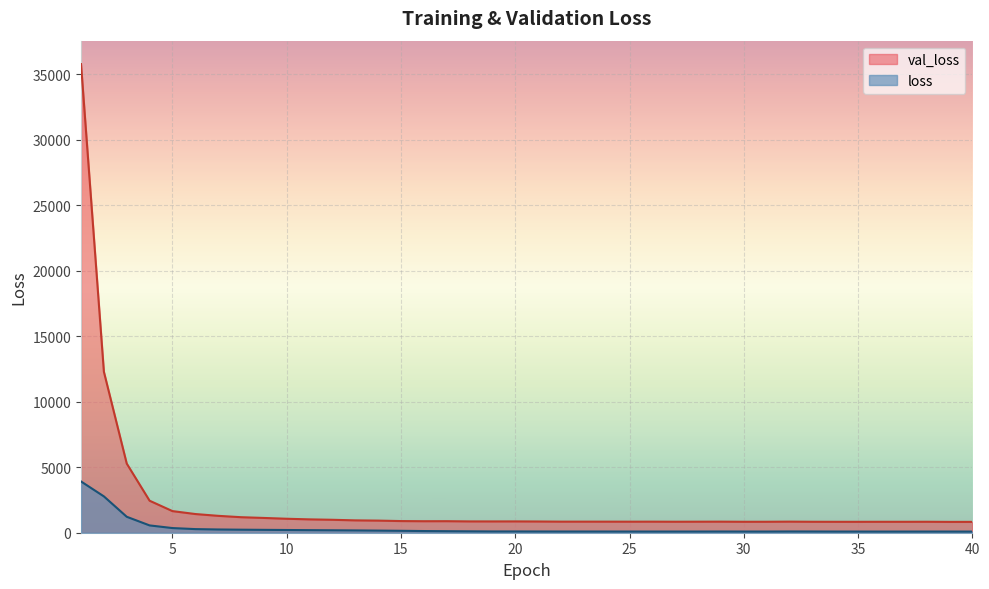

Is it true that loss equals 19.3 at 31?

False